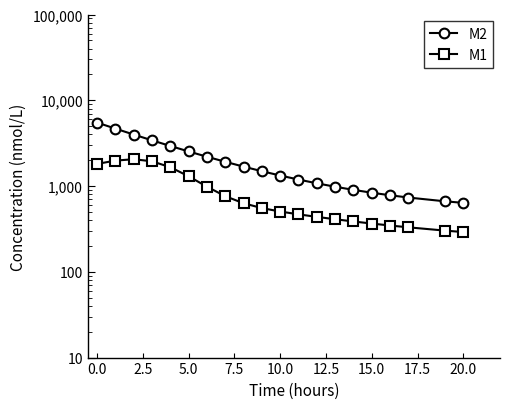

What is the minimum value for M1?

290.7